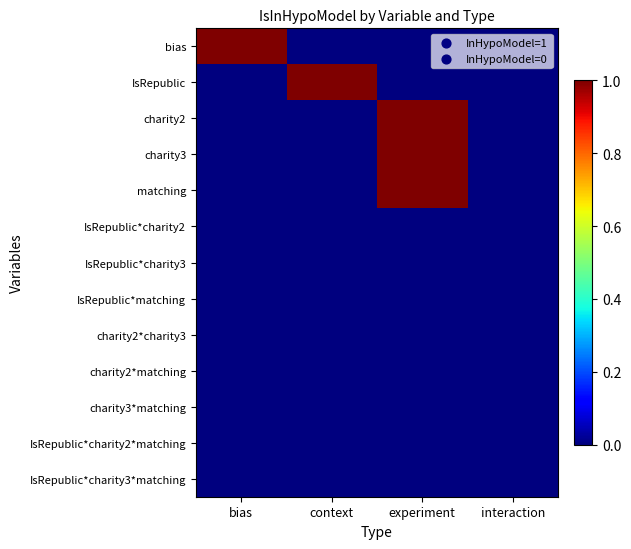

At how many categories does at least one series exceed 0?

3